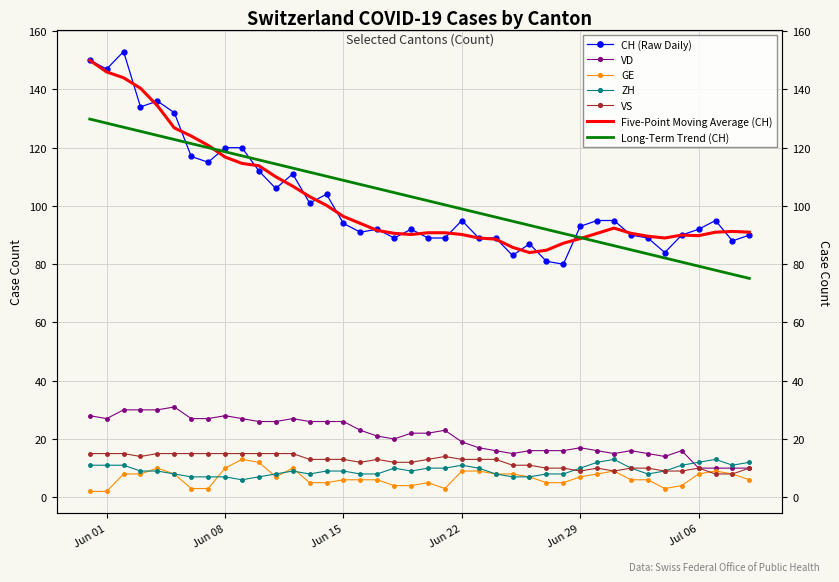

What are all the series names shown in the legend?

CH, VD, GE, ZH, VS